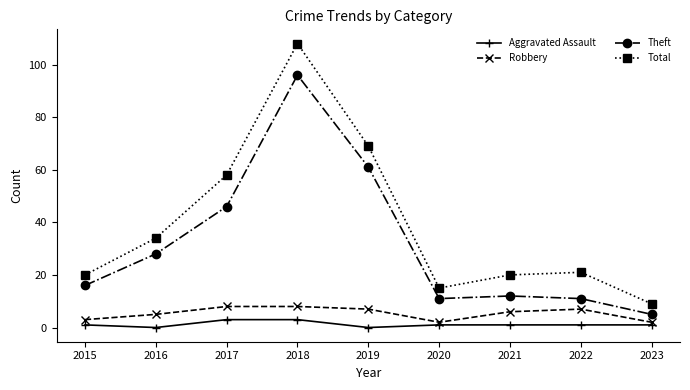

At which category is the sum across all series the highest?

2018